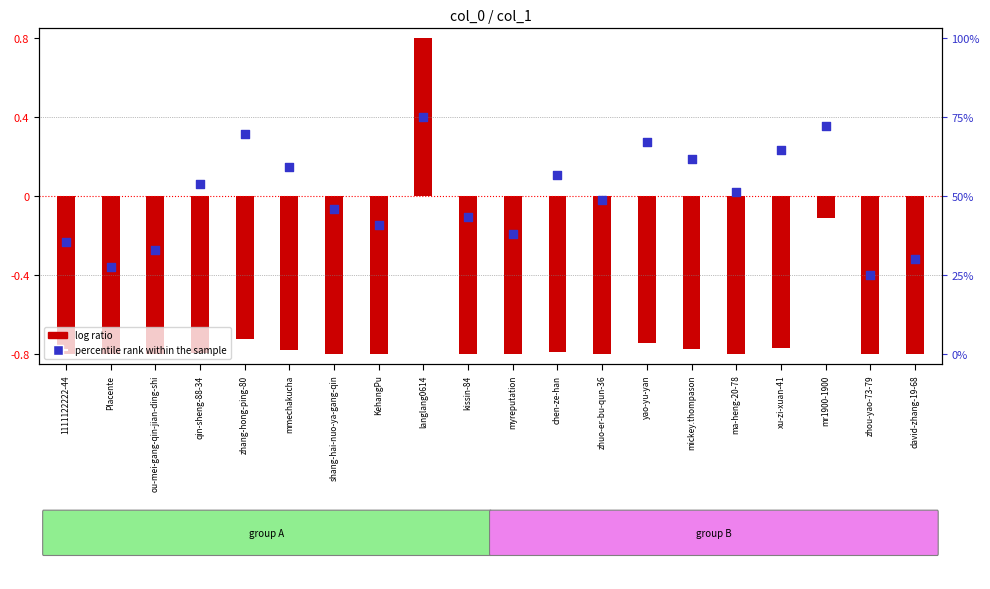

Which has a higher value, myreputation or Placente?

myreputation